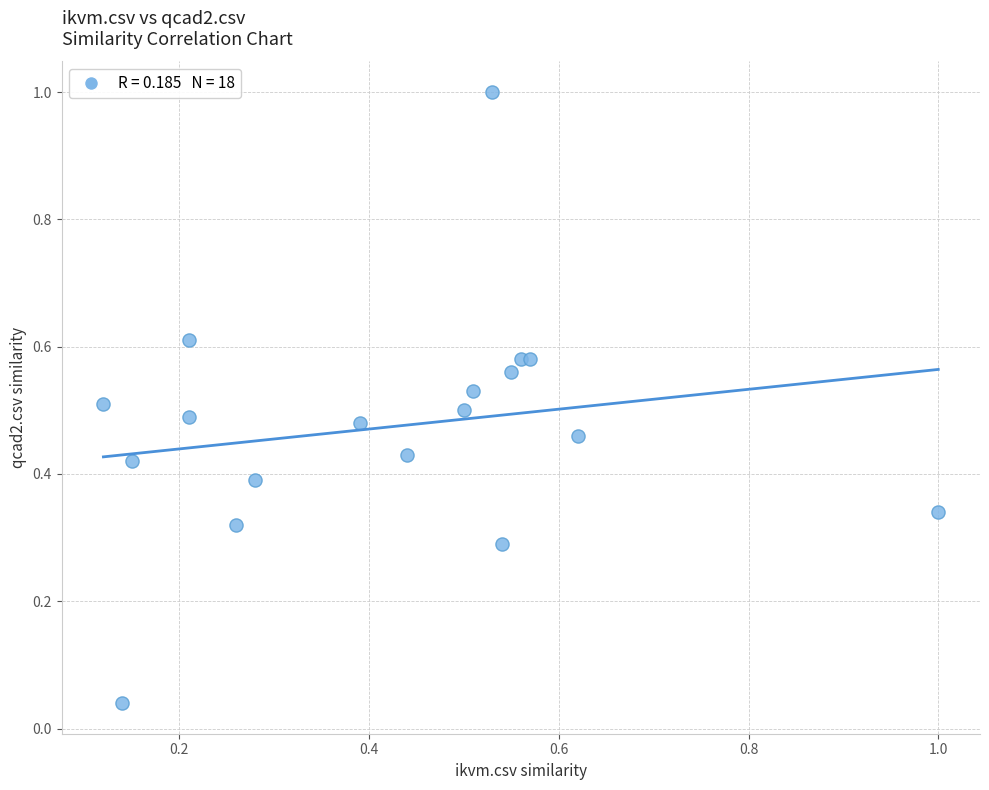

What is the range of X values (max minus min)?

0.9